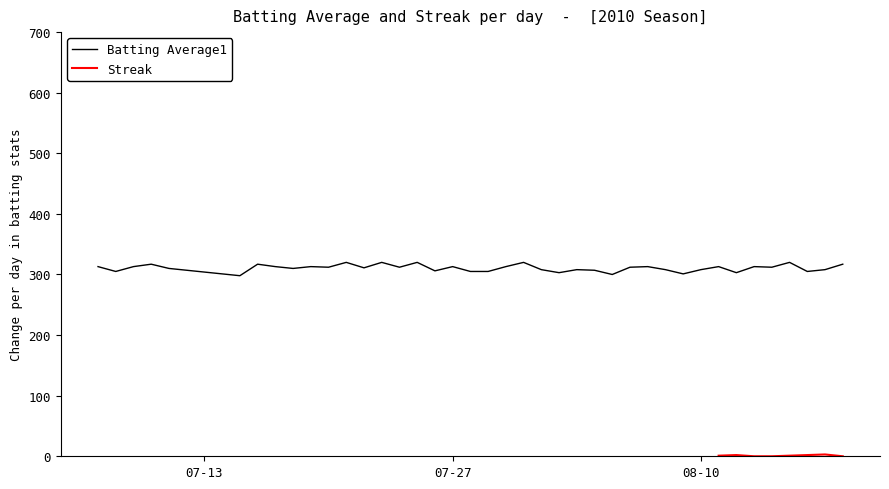

True or false: the data has more than 0 interior local peaks.

True